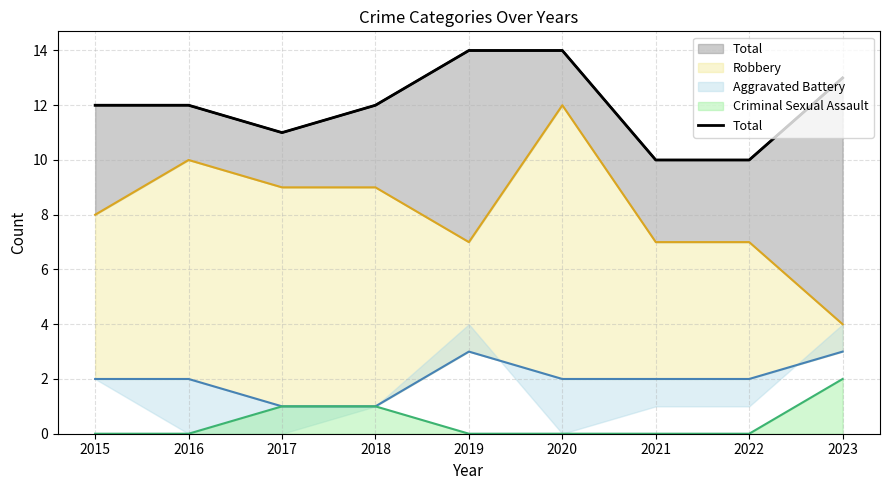

What is the sum of the values at 2019 and 2022?

24